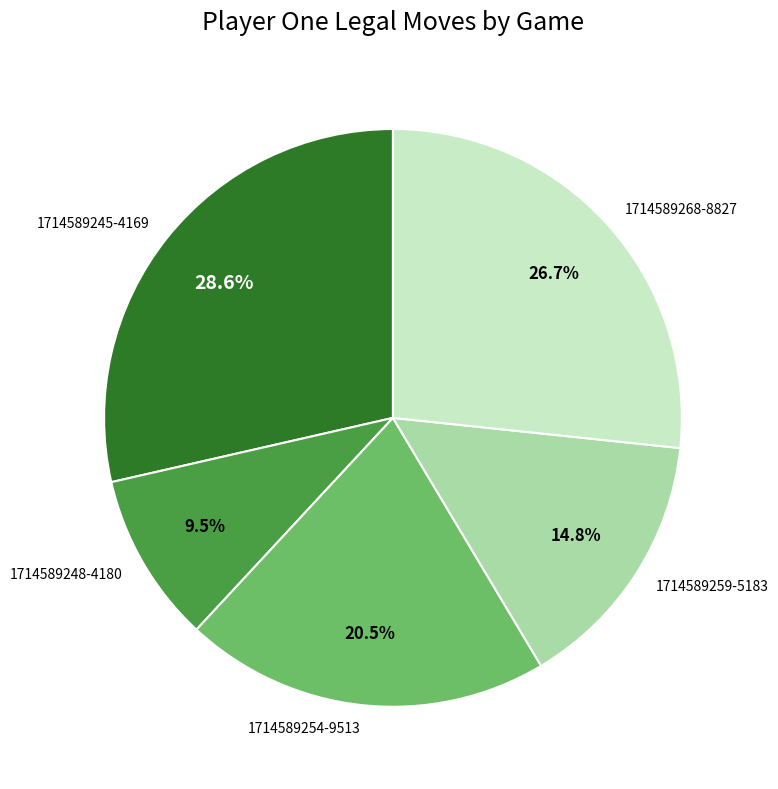

Approximately how many times larger is the value at 1714589259-5183 compared to 1714589268-8827?

0.6